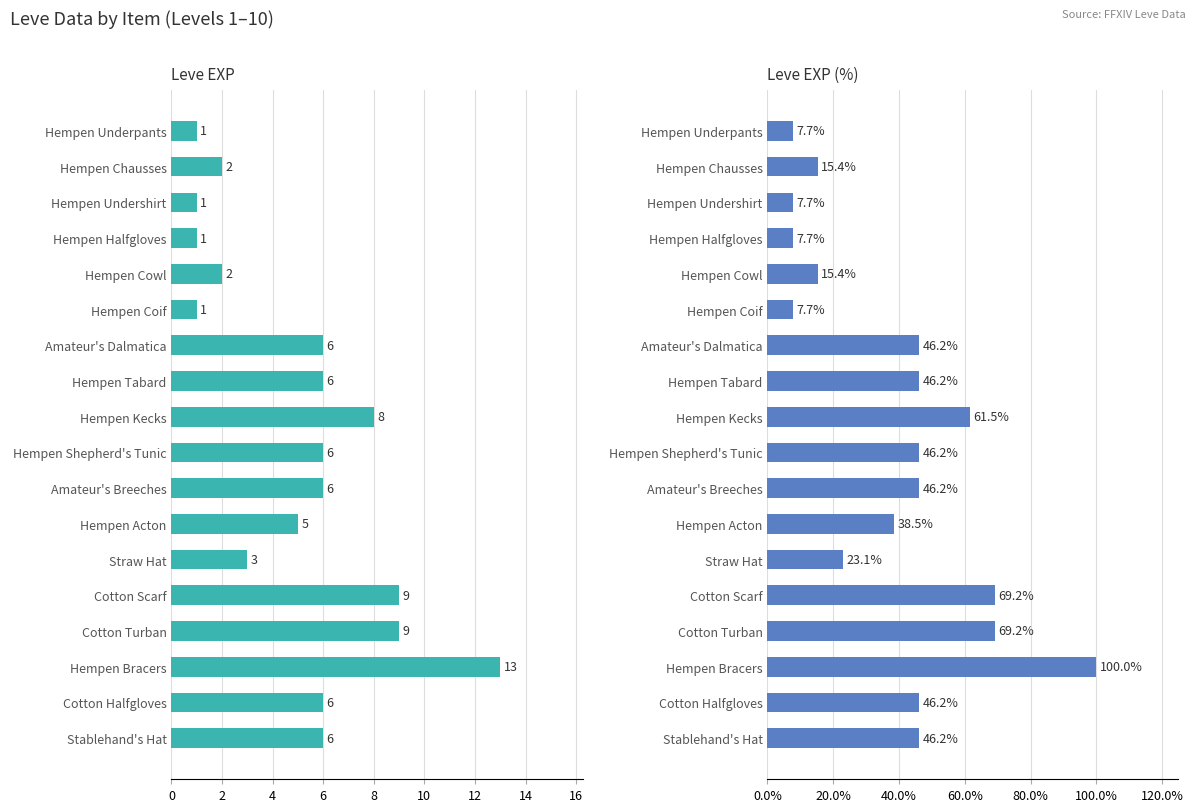

Between Hempen Kecks and Cotton Turban, which series saw the biggest shift?

Leve EXP %